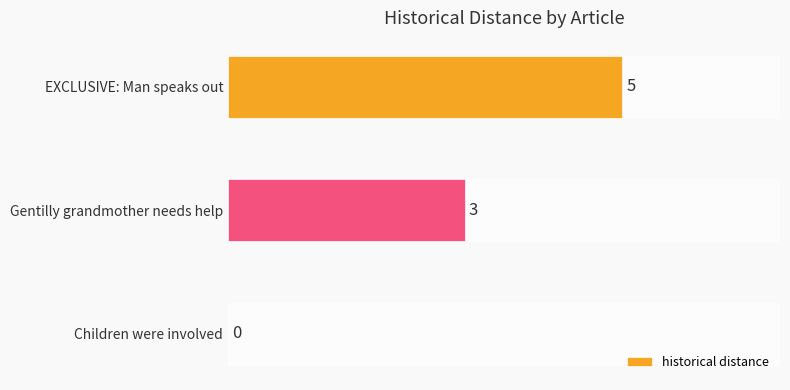

Reading bottom to top, what are all the values shown in this chart?

Children were involved=0	Gentilly grandmother needs help=3	EXCLUSIVE: Man speaks out=5